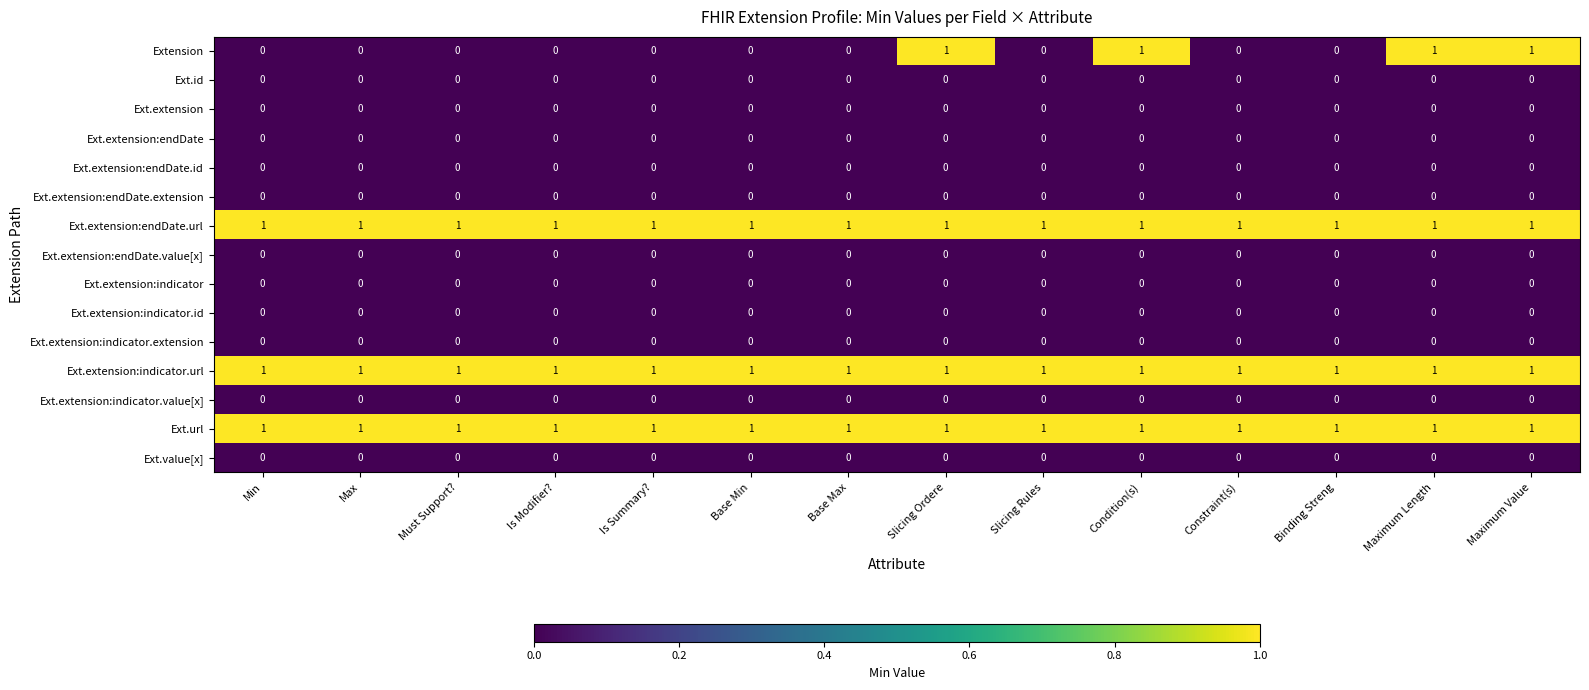

Which series has the largest range (max minus min)?

Extension